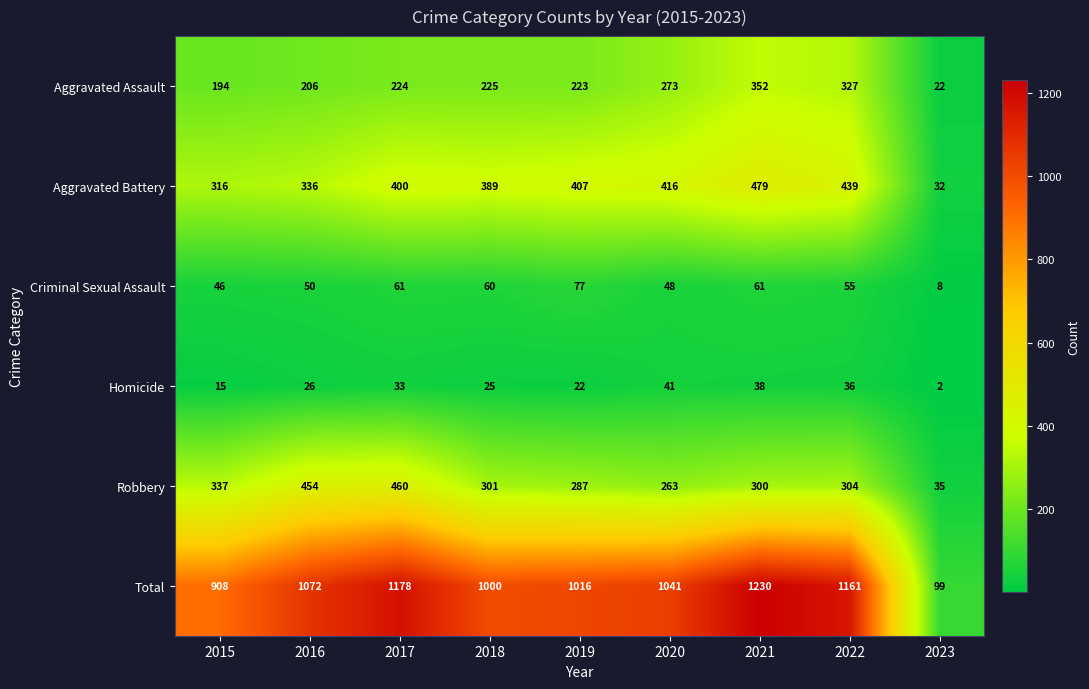

At which category does the chart reach its peak across all series?

2021